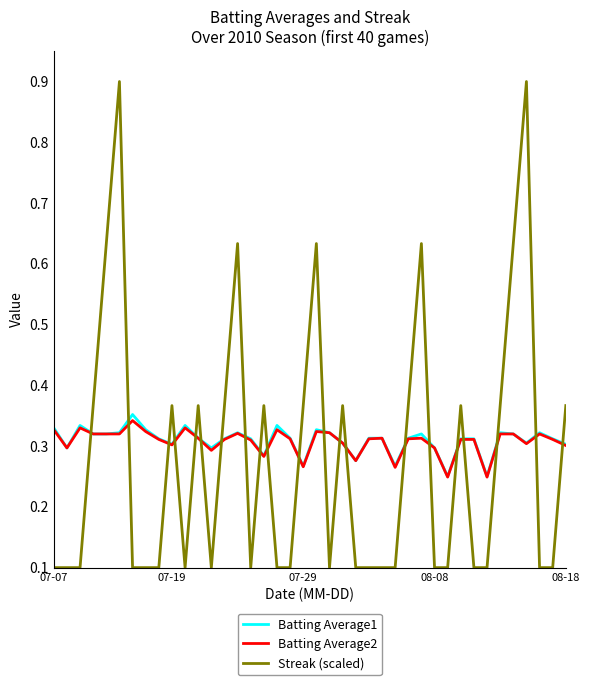

At how many categories does at least one series exceed 0?

40